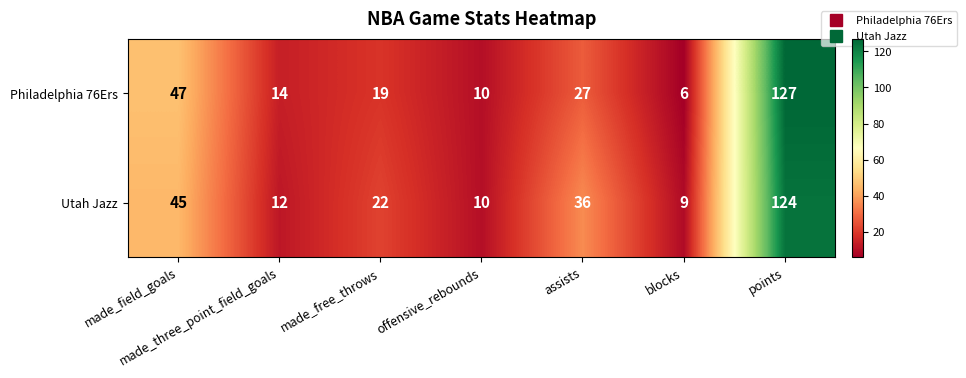

What is the sum of the Utah Jazz values at made_free_throws and offensive_rebounds?

32